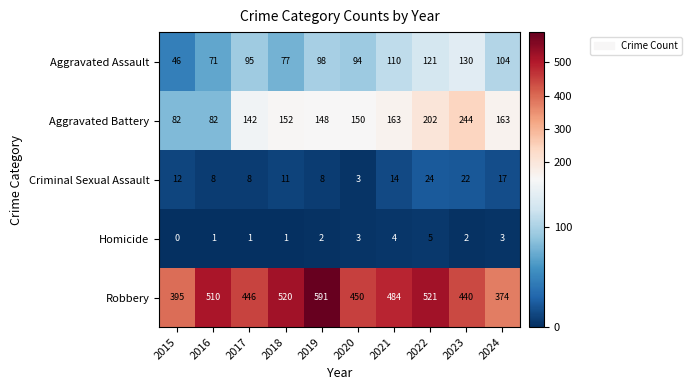

Is it true that Aggravated Battery equals 330 at 2022?

False